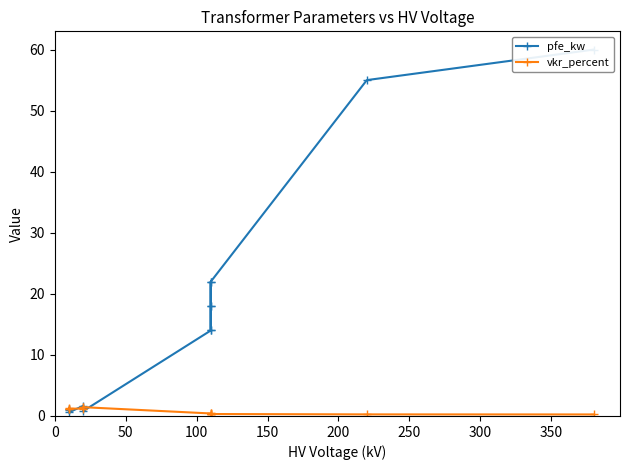

List the series in order of their overall mean, highest first.

pfe_kw, vkr_percent